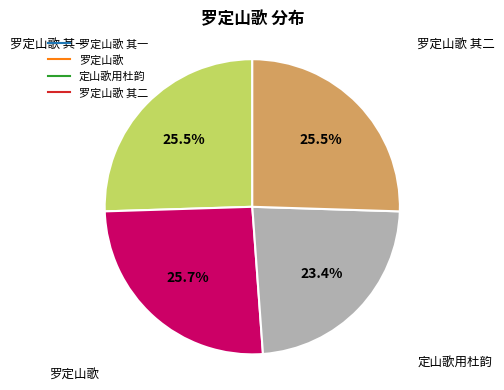

Is there a majority slice in this chart?

No